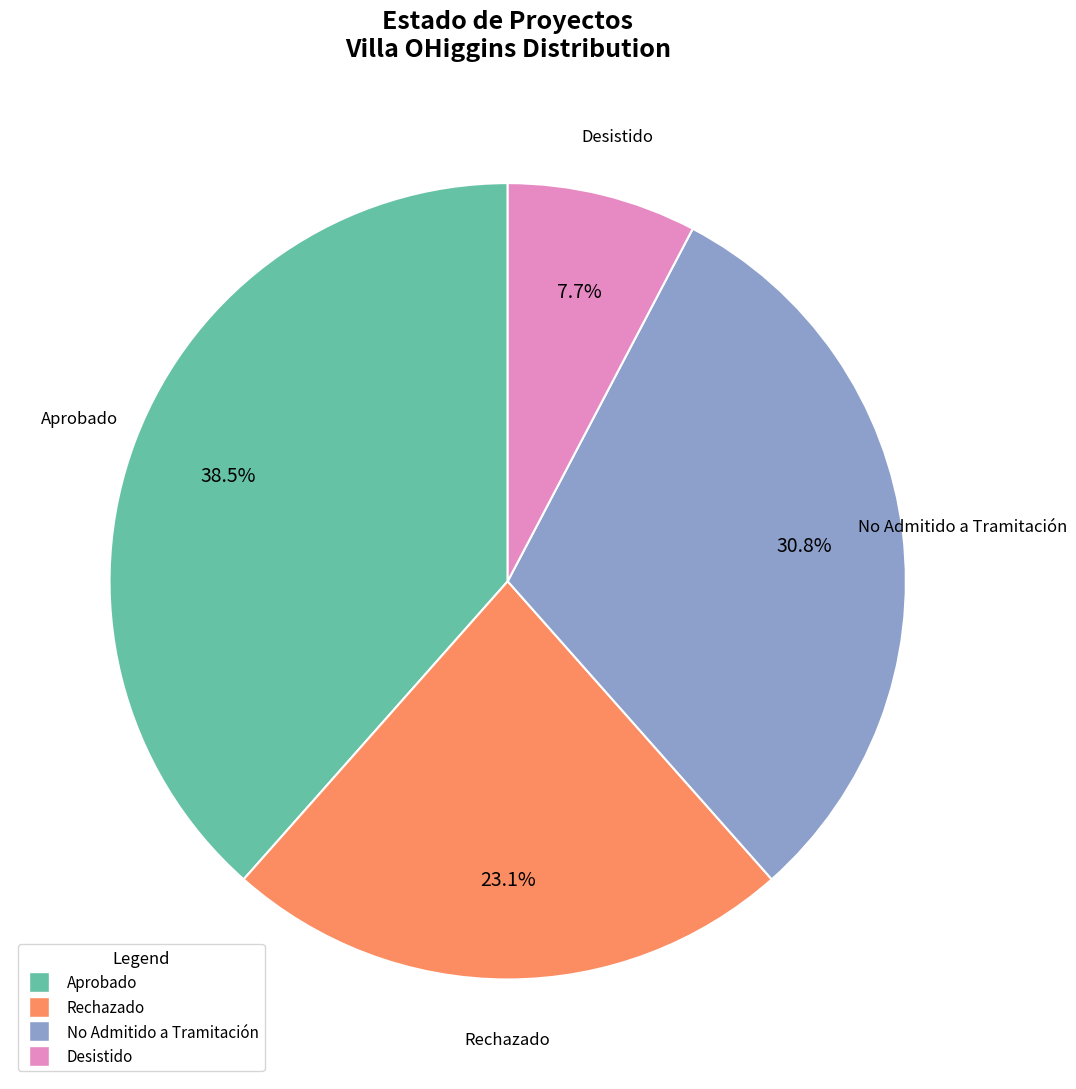

How much of the chart is everything except Rechazado?

76.9%